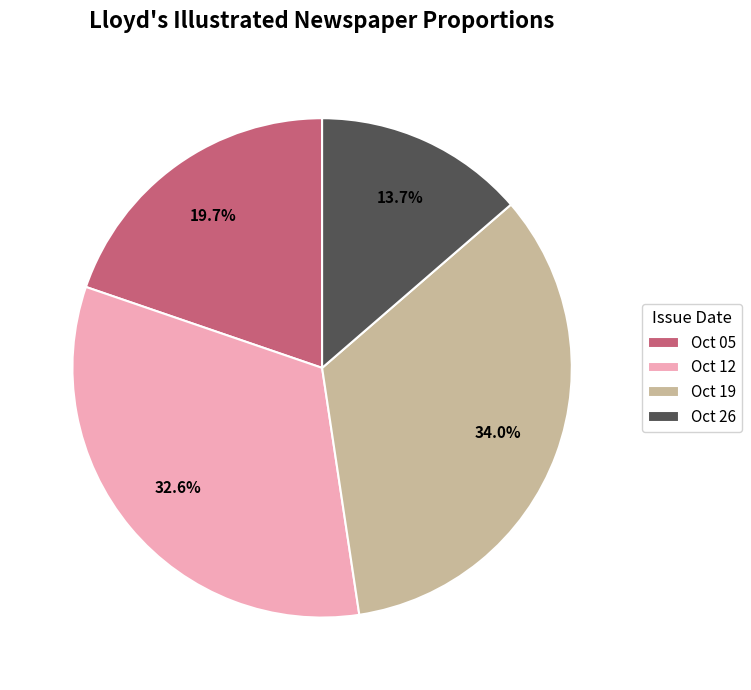

Does Oct 19 account for over 50% of the chart?

No